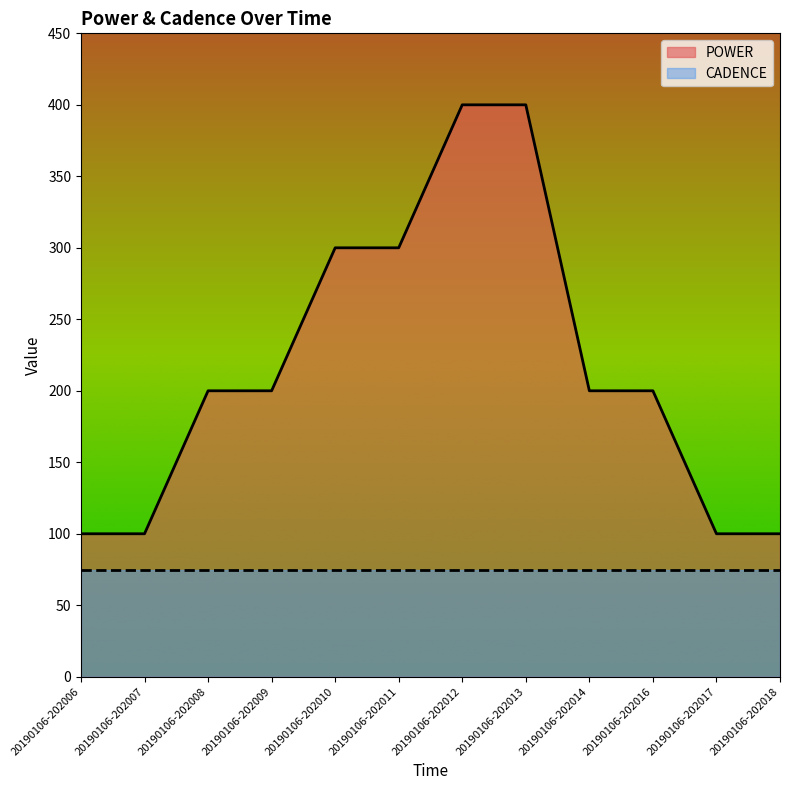

Between 20190106-202006 and 20190106-202013, which is larger?

20190106-202013